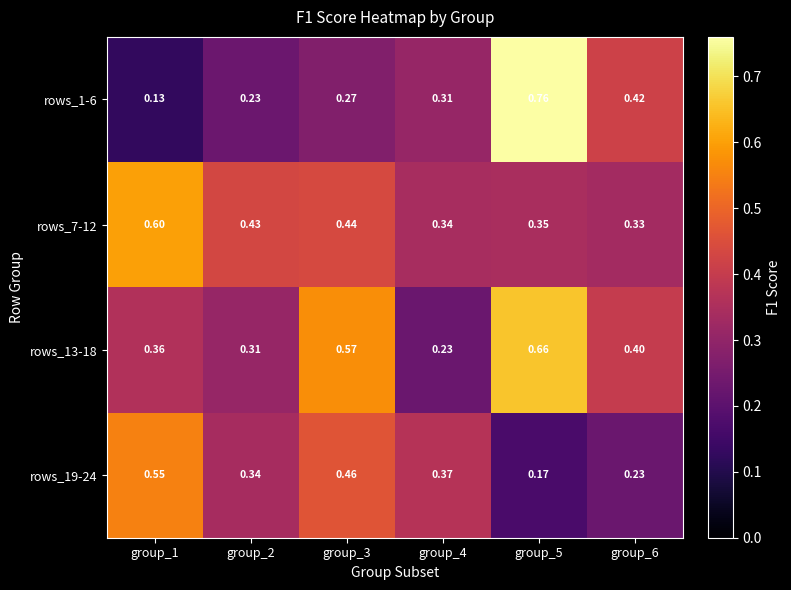

Is the value of rows_19-24 at group_2 greater than the value of rows_7-12 at group_1?

No